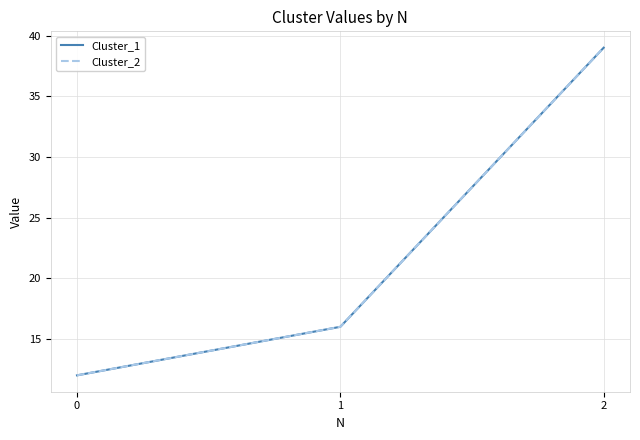

Is this an area chart (filled region under the line)?

No